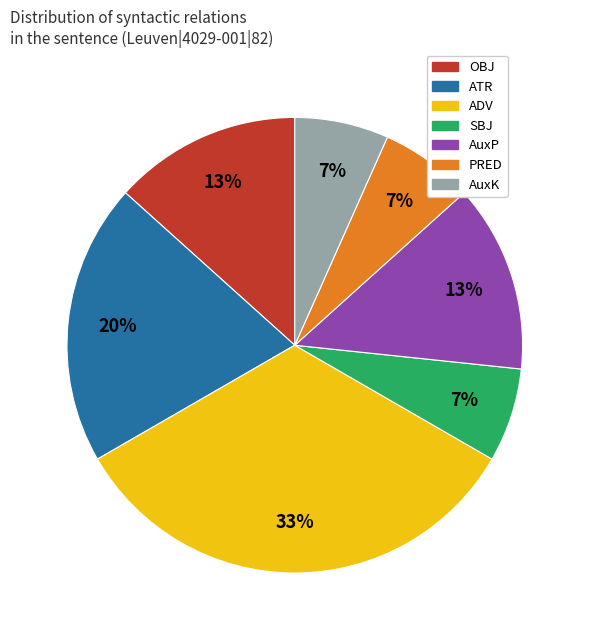

To the nearest percent, what is the average slice percentage?

14%